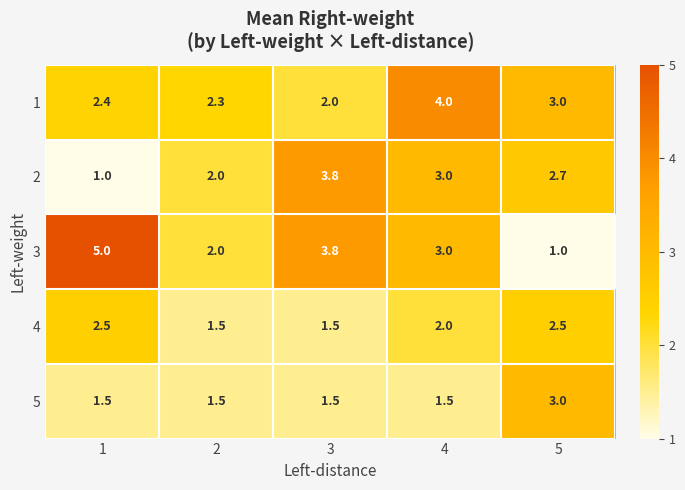

Count the number of categories in the chart.

5